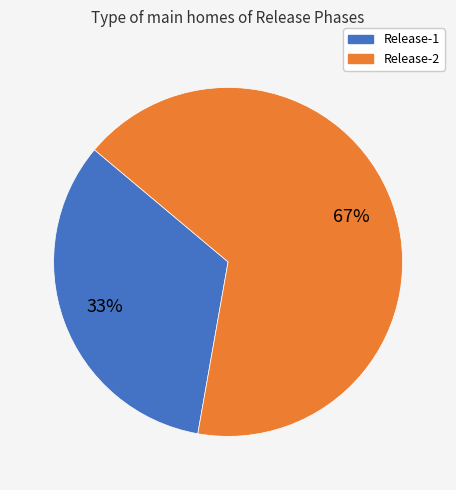

Rank the categories by value from highest to lowest.

Release-2, Release-1